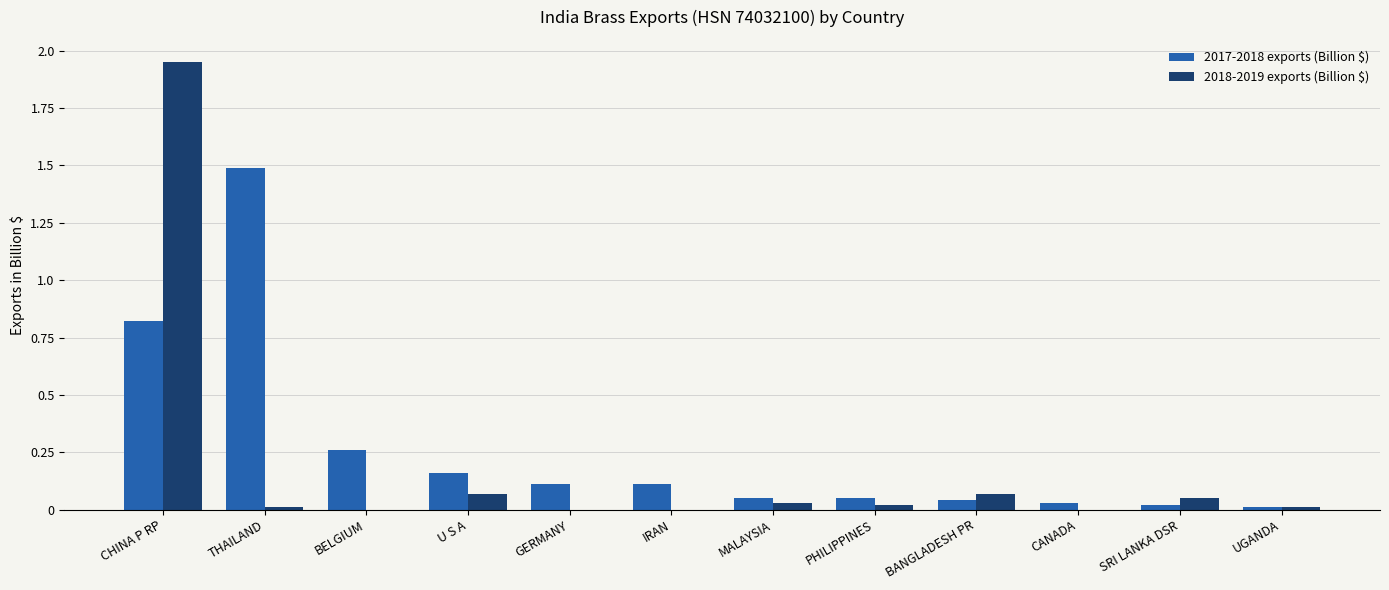

Between CHINA P RP and BELGIUM, which series saw the biggest shift?

2018-2019 exports (Billion $)